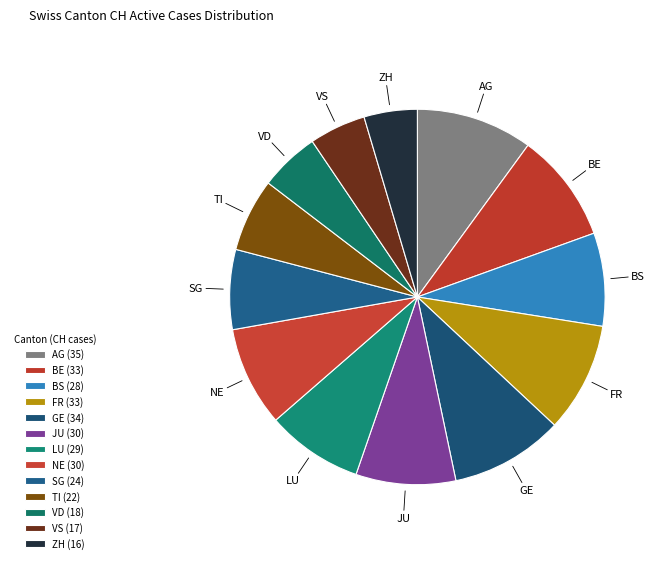

To the nearest percent, what is the difference between the TI and LU slice percentages?

2%